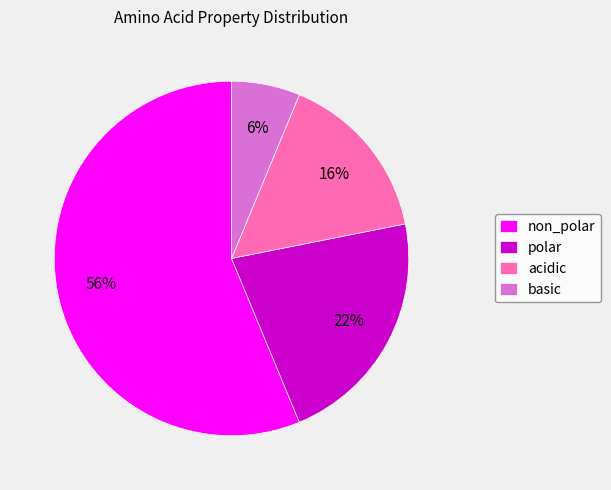

Count the number of slices in the pie.

4